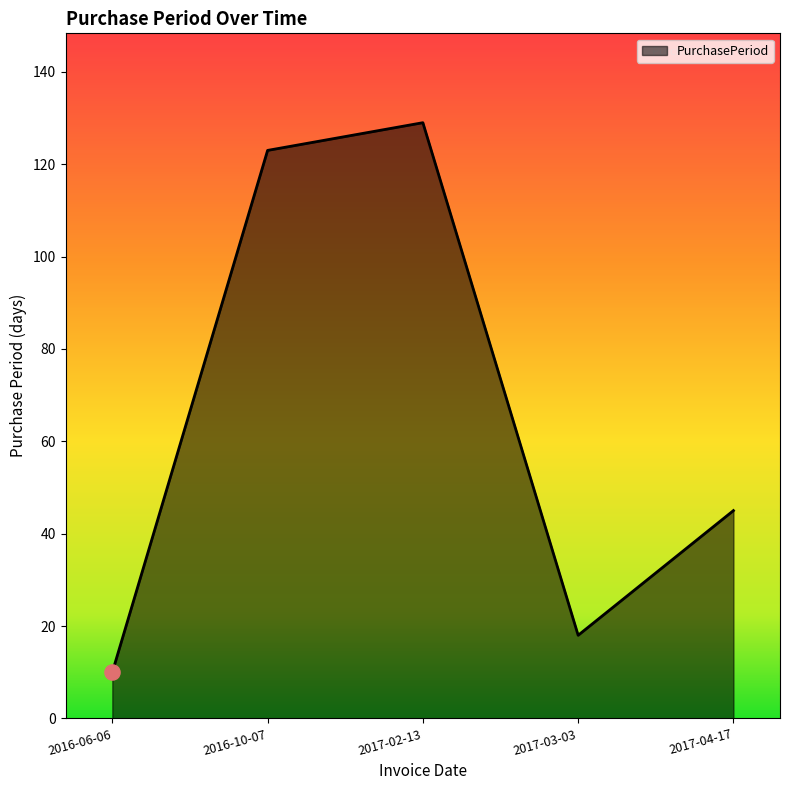

What is the ratio of the value at 2017-03-03 to the value at 2016-06-06?

1.8